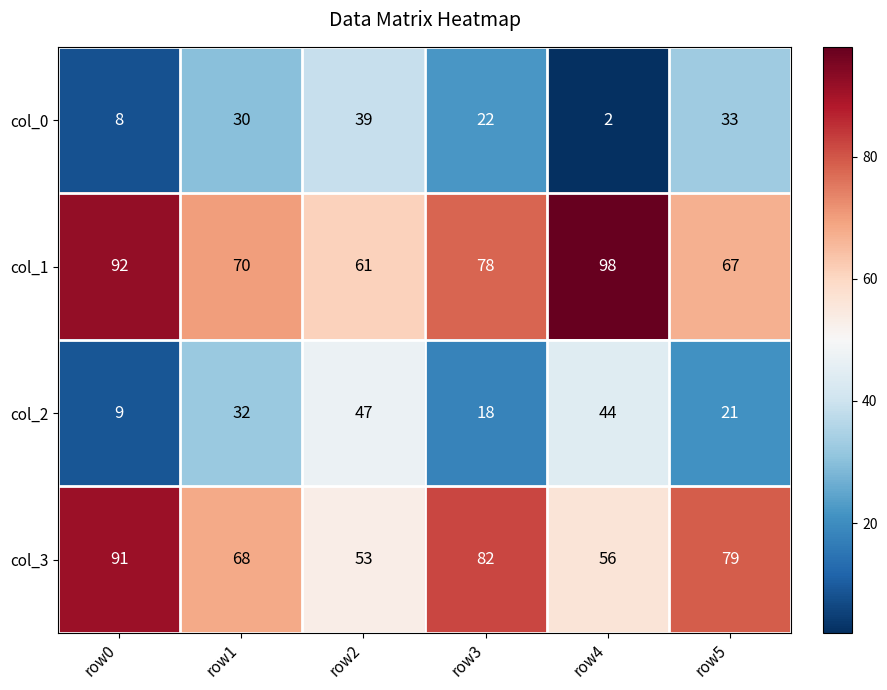

What is the smallest value displayed?

2